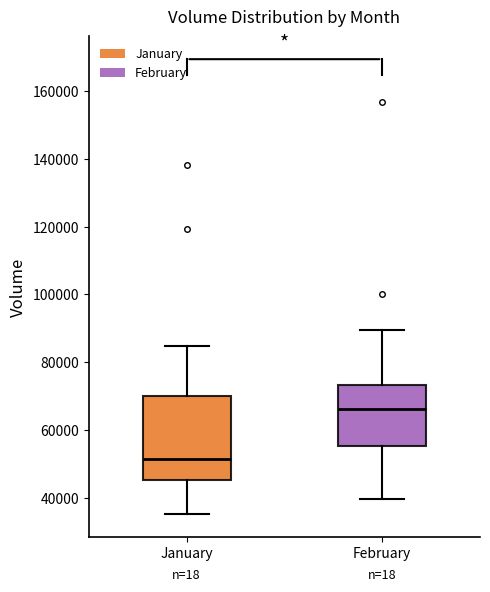

Which box is the tallest, from its lower edge to its upper edge?

January